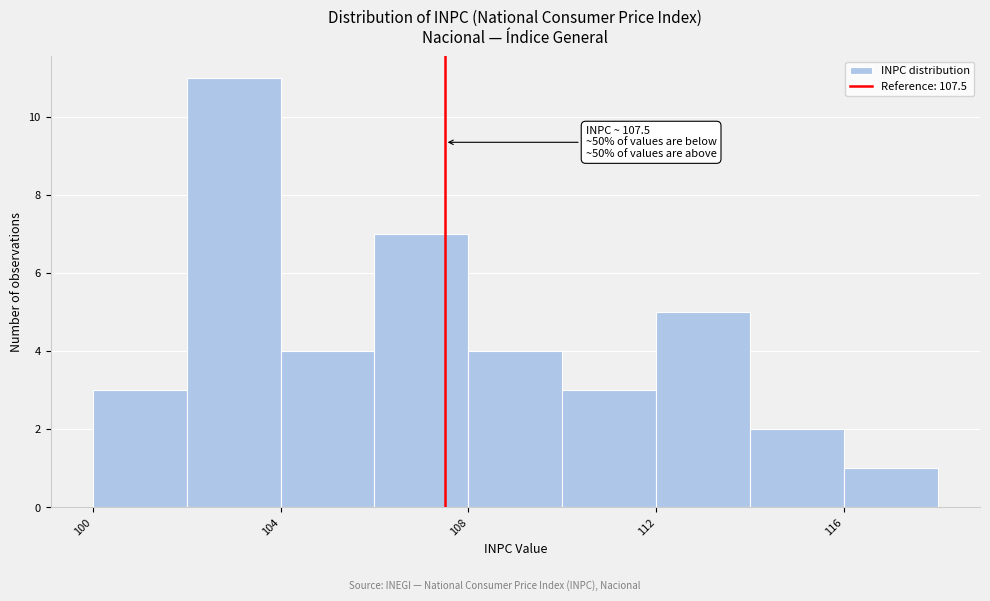

Over which range of the x-axis is the bar tallest?

102 to 104